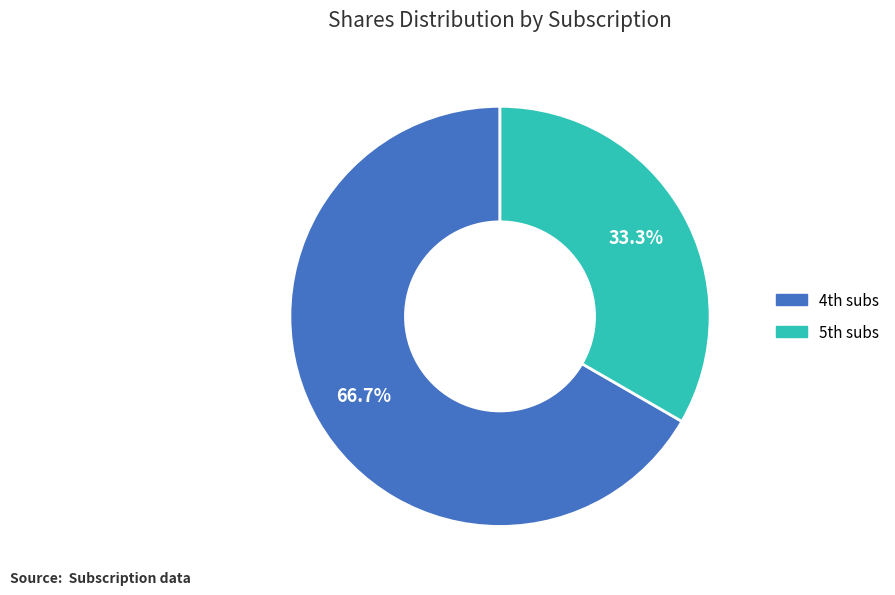

Which category accounts for the majority?

4th subs